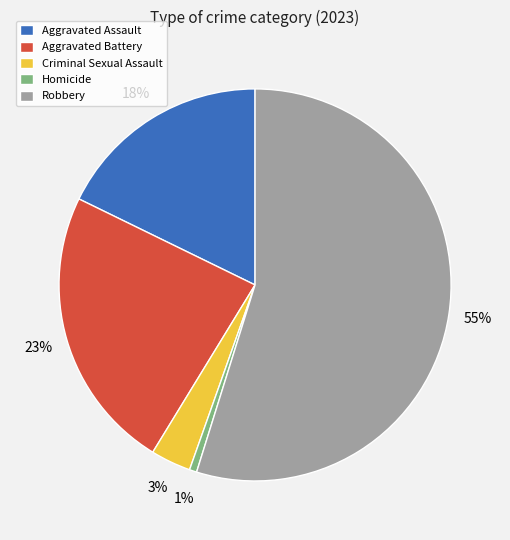

Do Homicide and Aggravated Battery together represent more than half of the pie?

No